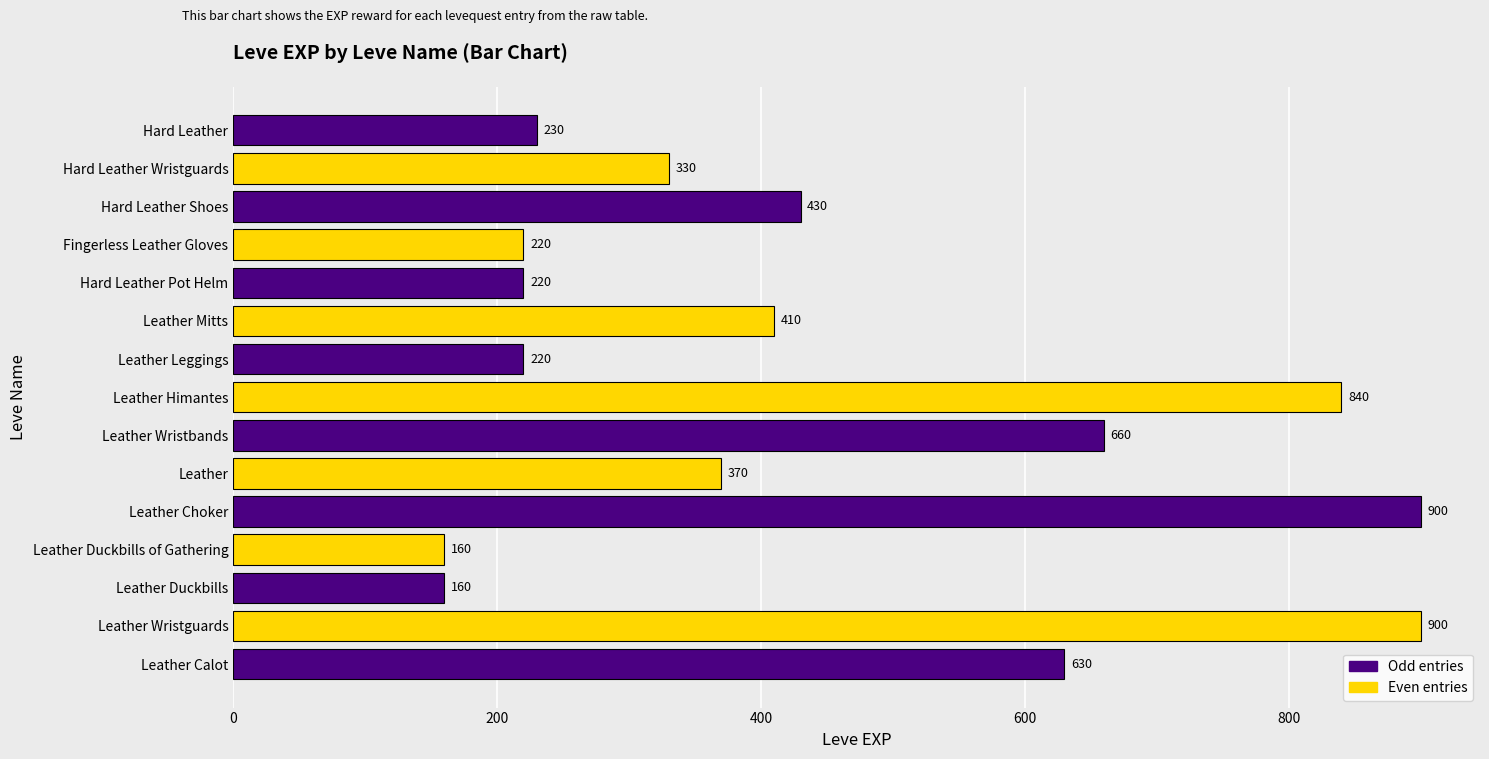

What is the average value?

445